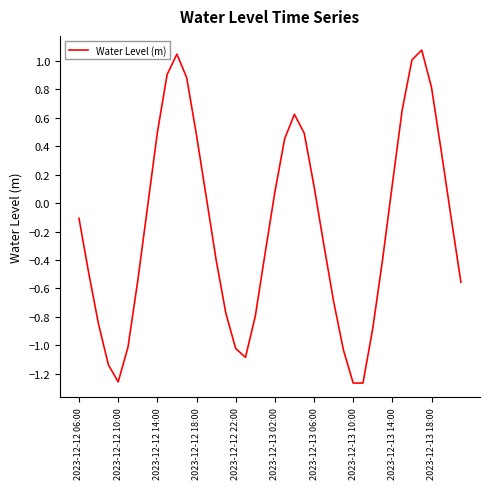

What is the difference between the maximum and minimum values?

2.3